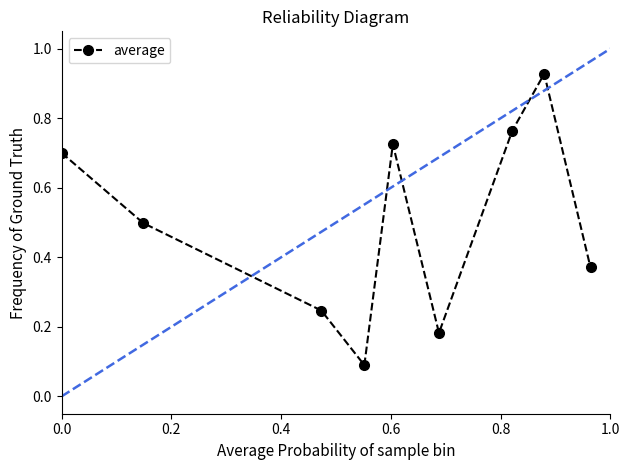

How many points are lower than both their immediate neighbors (excluding endpoints)?

2